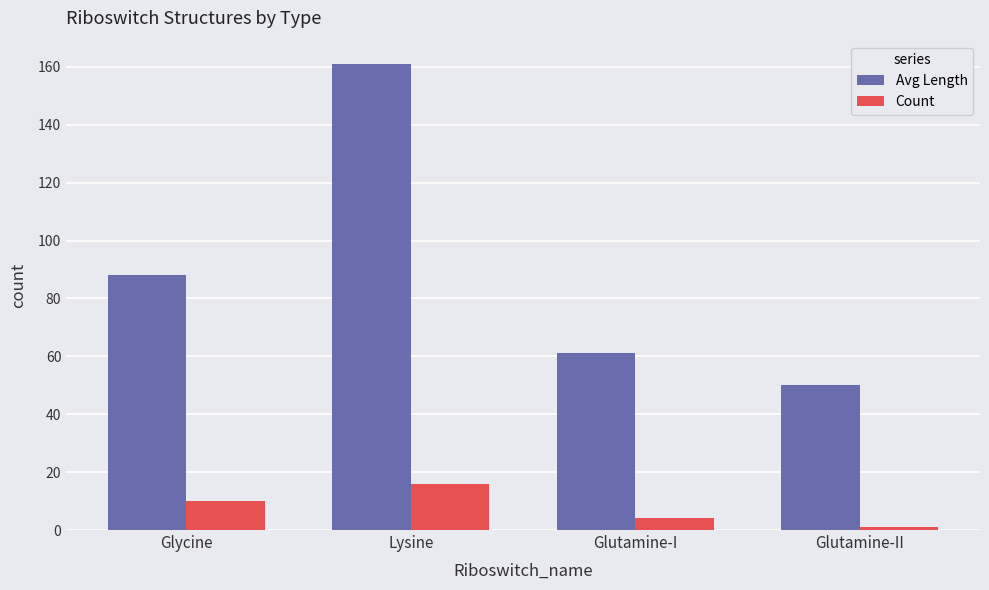

How many data points does each series have?

4